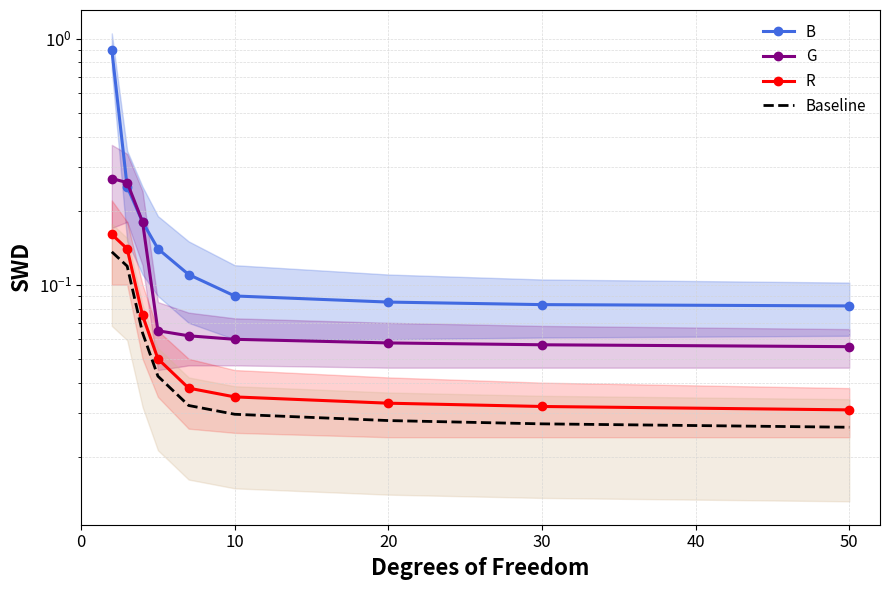

Between 50 and 10, which is larger?

10